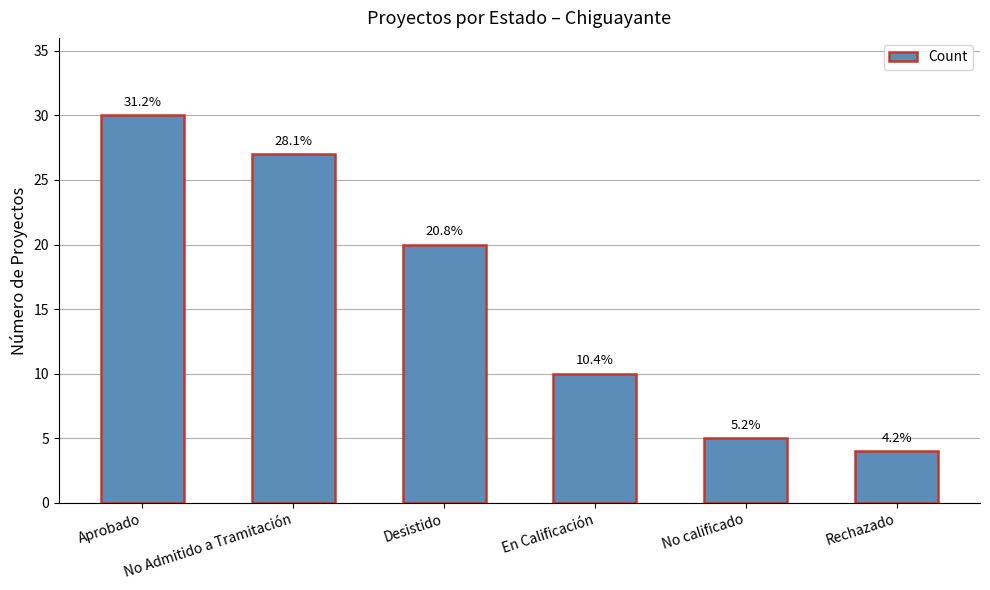

Rank the categories by value from highest to lowest.

Aprobado, No Admitido a Tramitación, Desistido, En Calificación, No calificado, Rechazado